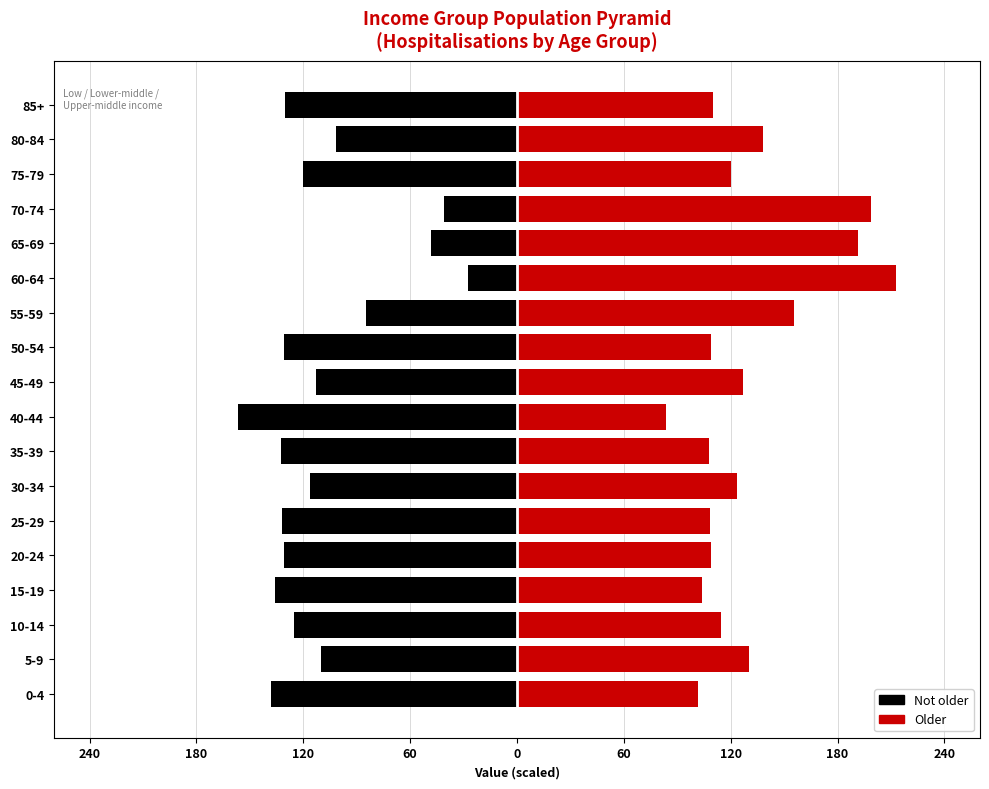

Is the value of not older (hospitalisations) at 25-29 greater than the value of older (hospitalisations) at 80-84?

No